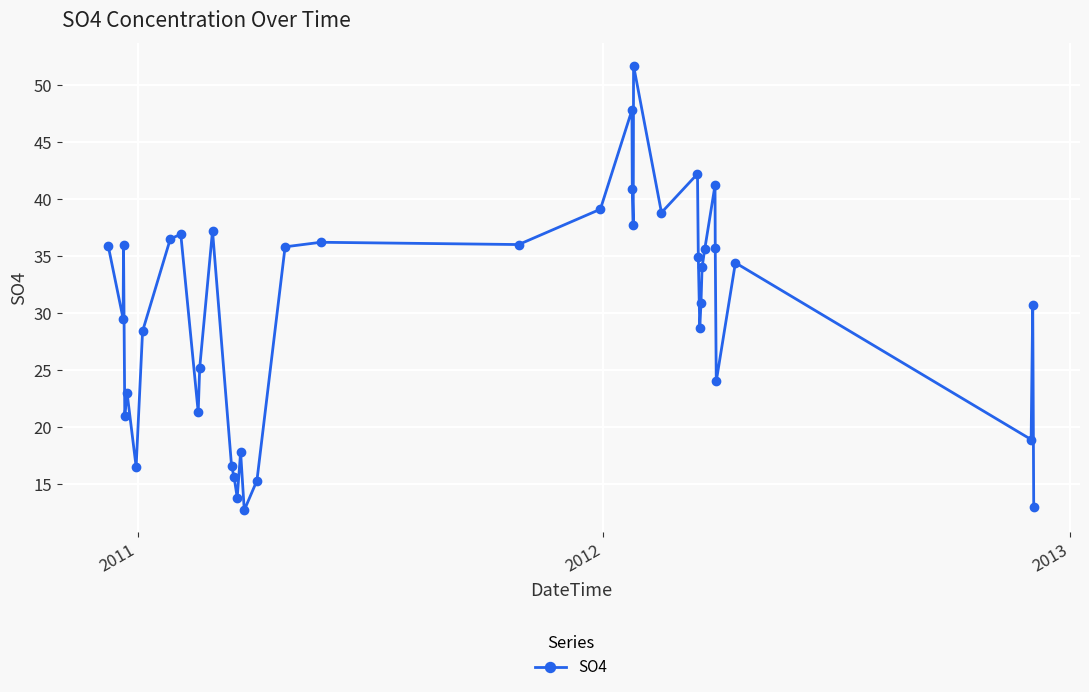

Does the chart have visible grid lines?

Yes